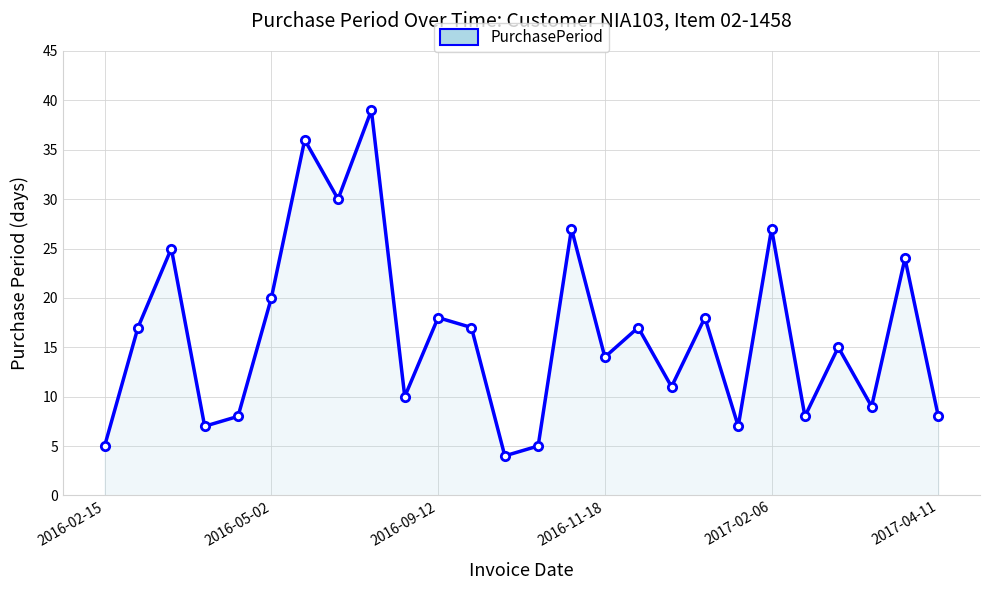

How many points are lower than both their immediate neighbors (excluding endpoints)?

9